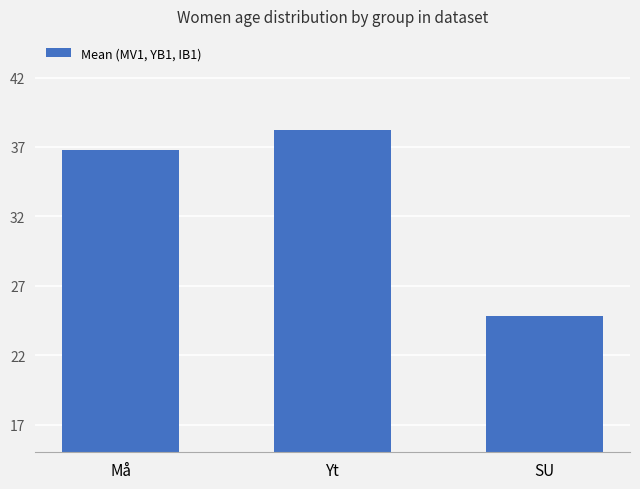

What is the ratio of the value at Yt to the value at SU?

1.5